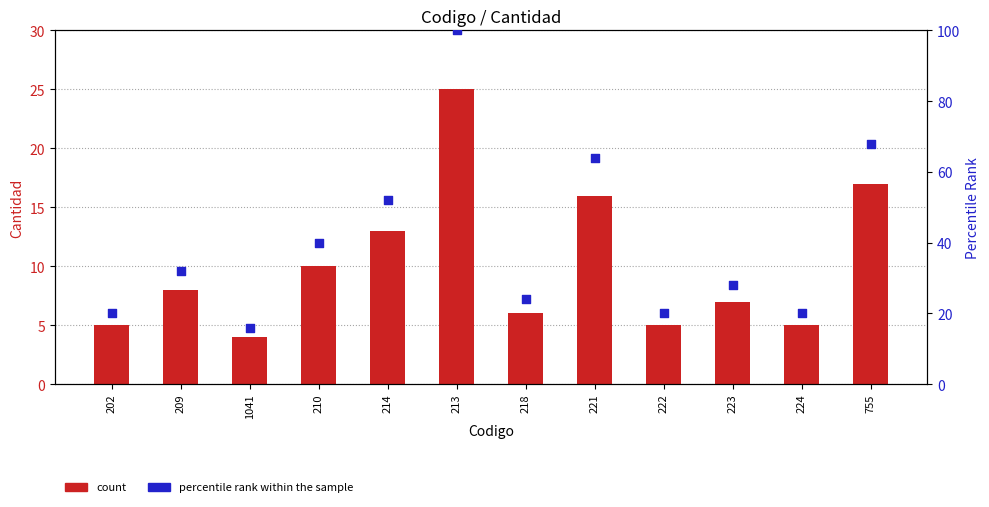

What are all the series names shown in the legend?

count, percentile rank within the sample